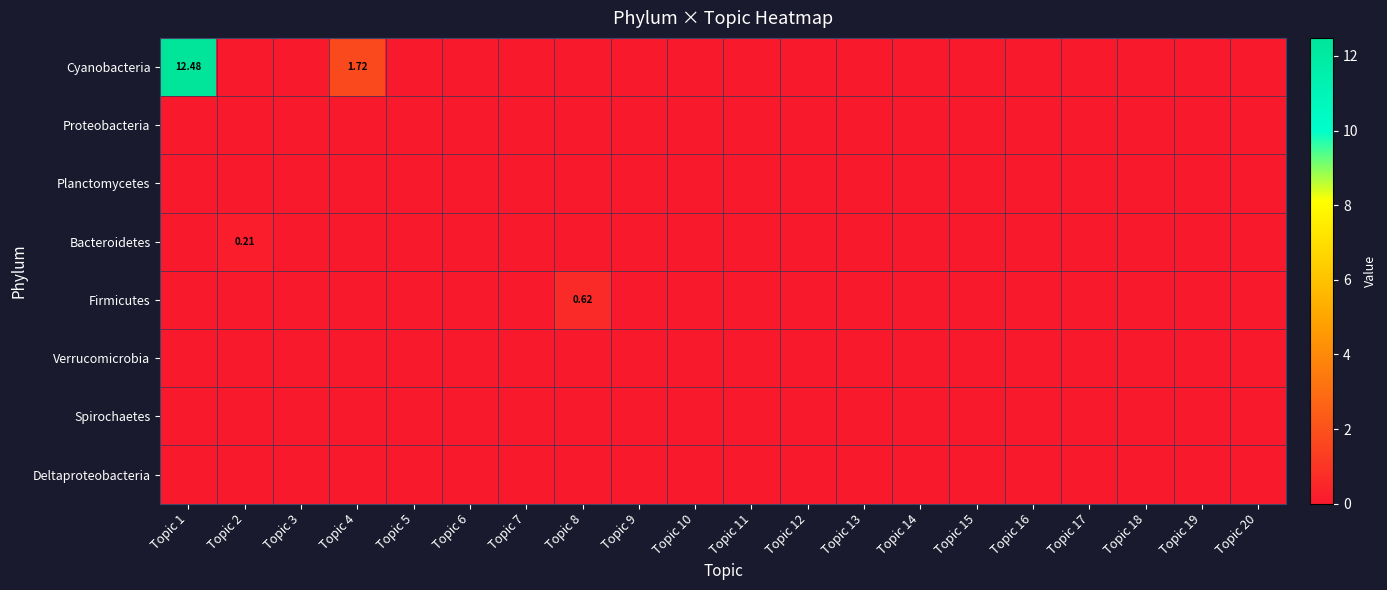

How many series are shown in this chart?

8